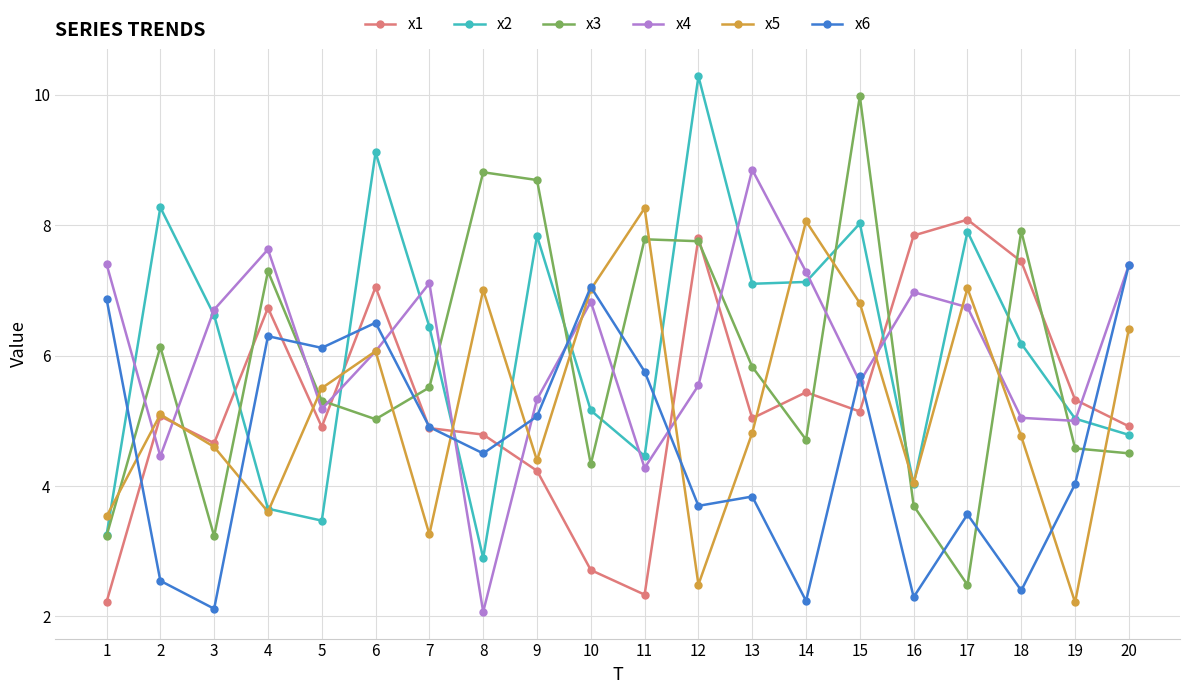

What is the smallest value displayed?

2.1